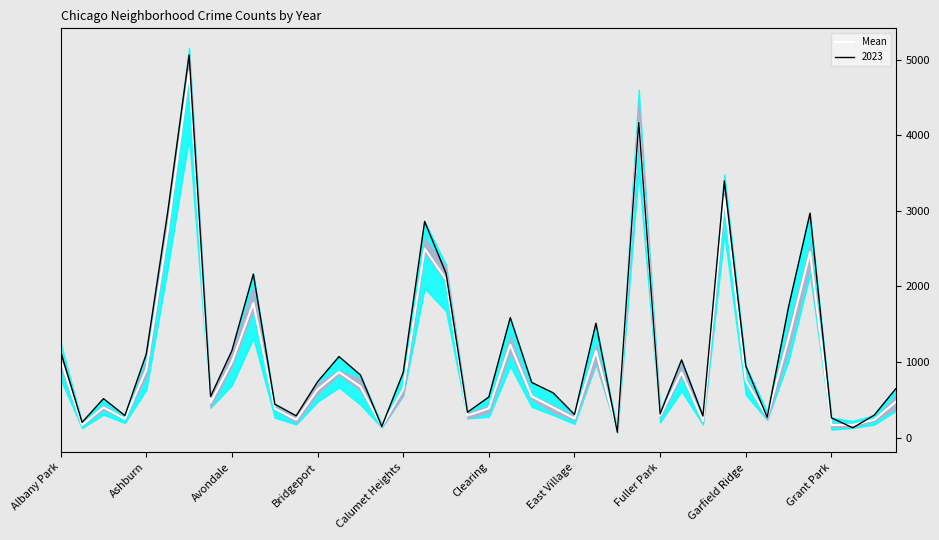

Where does the data first go above 636?

Albany Park